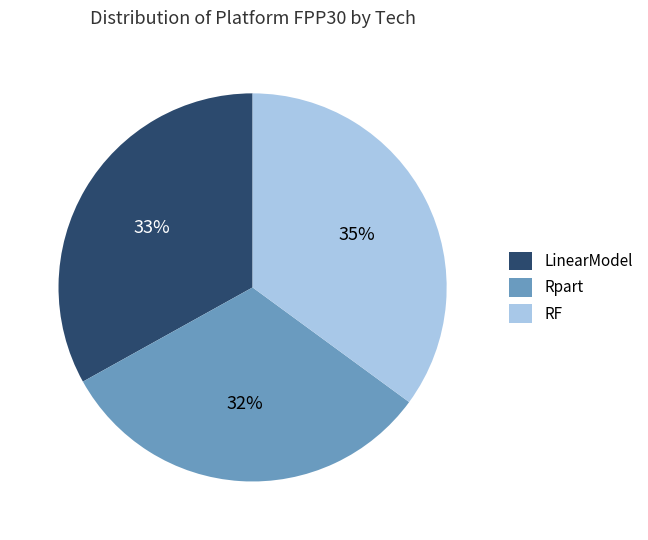

To the nearest percent, what percentage of the pie is RF?

35%